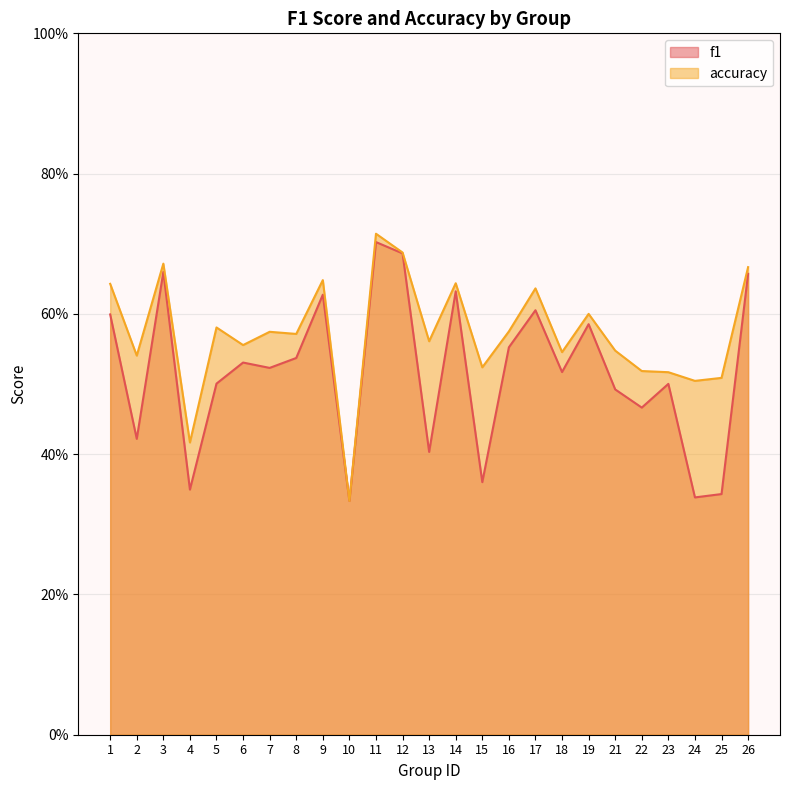

Is the value of accuracy at 2 greater than the value of f1 at 3?

No